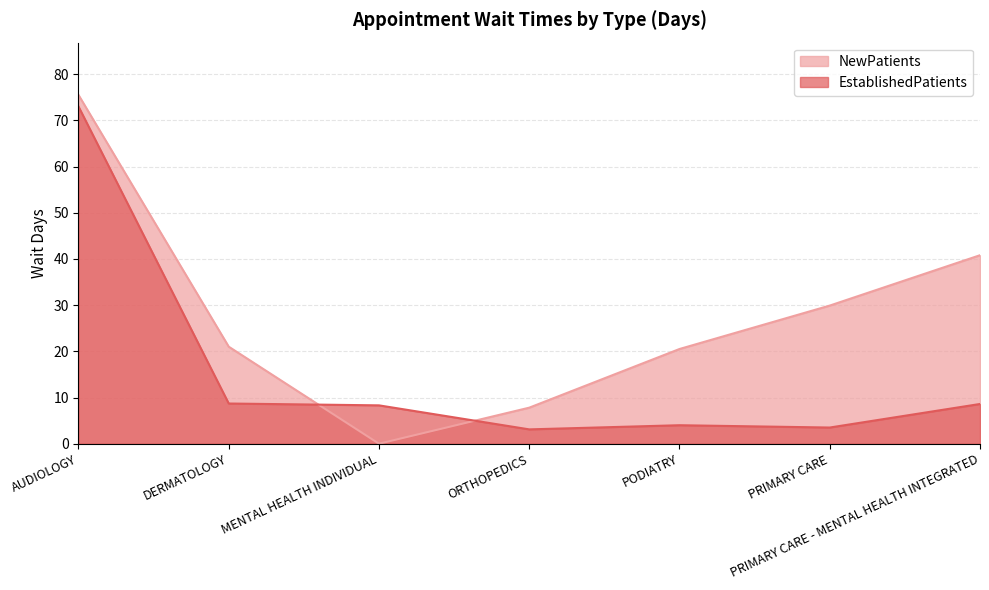

At which category does NewPatients reach its first local valley?

MENTAL HEALTH INDIVIDUAL